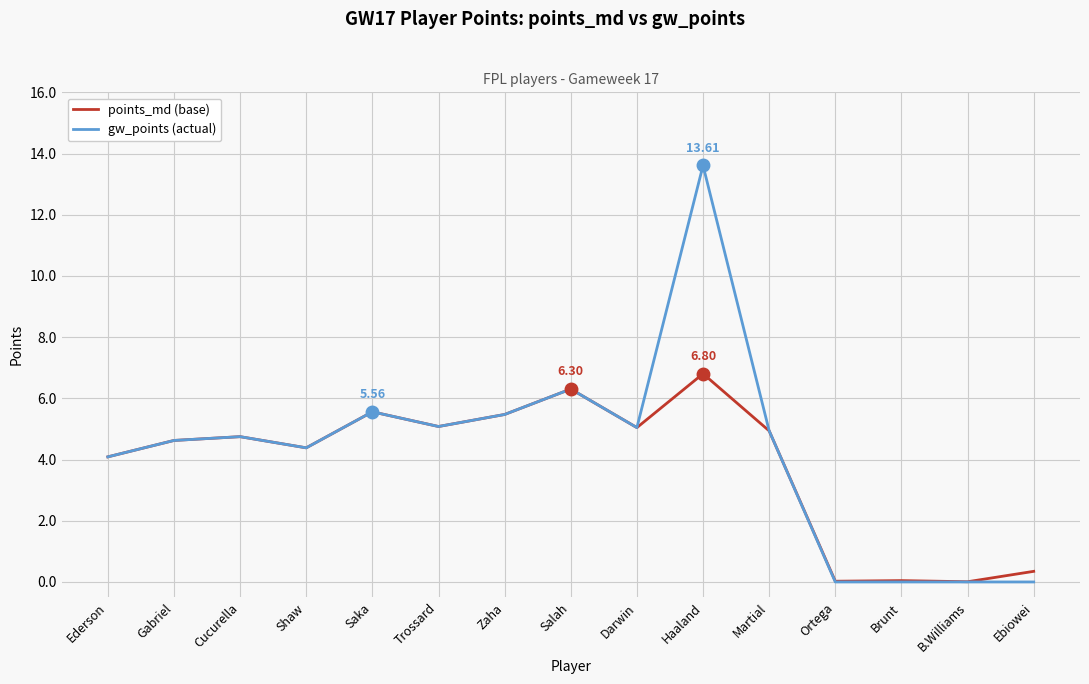

Rank the series by their maximum value, from highest to lowest.

gw_points (actual), points_md (base)